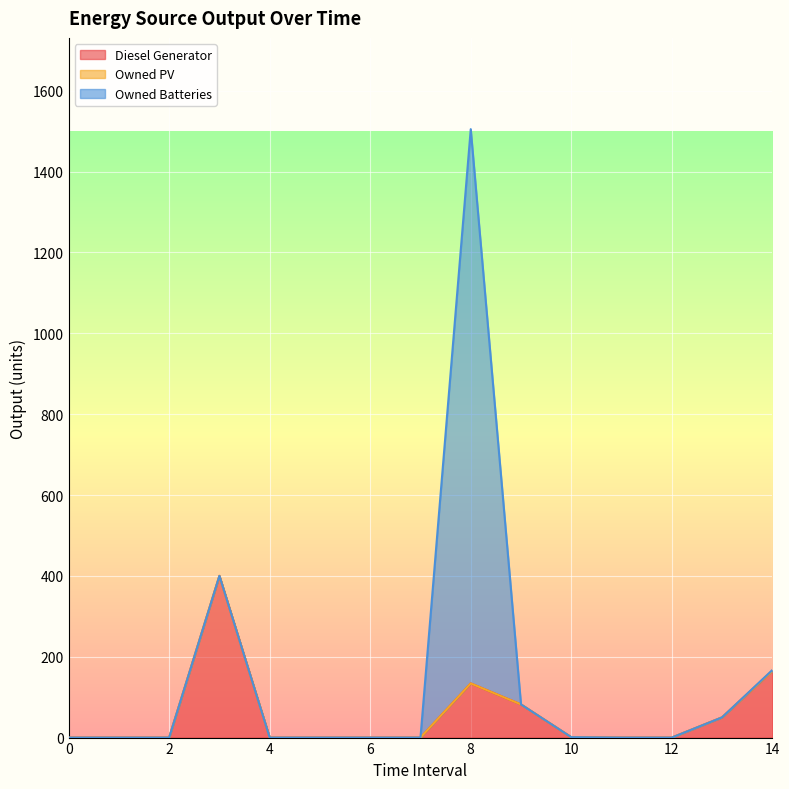

Rank the series by their average value, from highest to lowest.

Owned Batteries, Diesel Generator, Owned PV